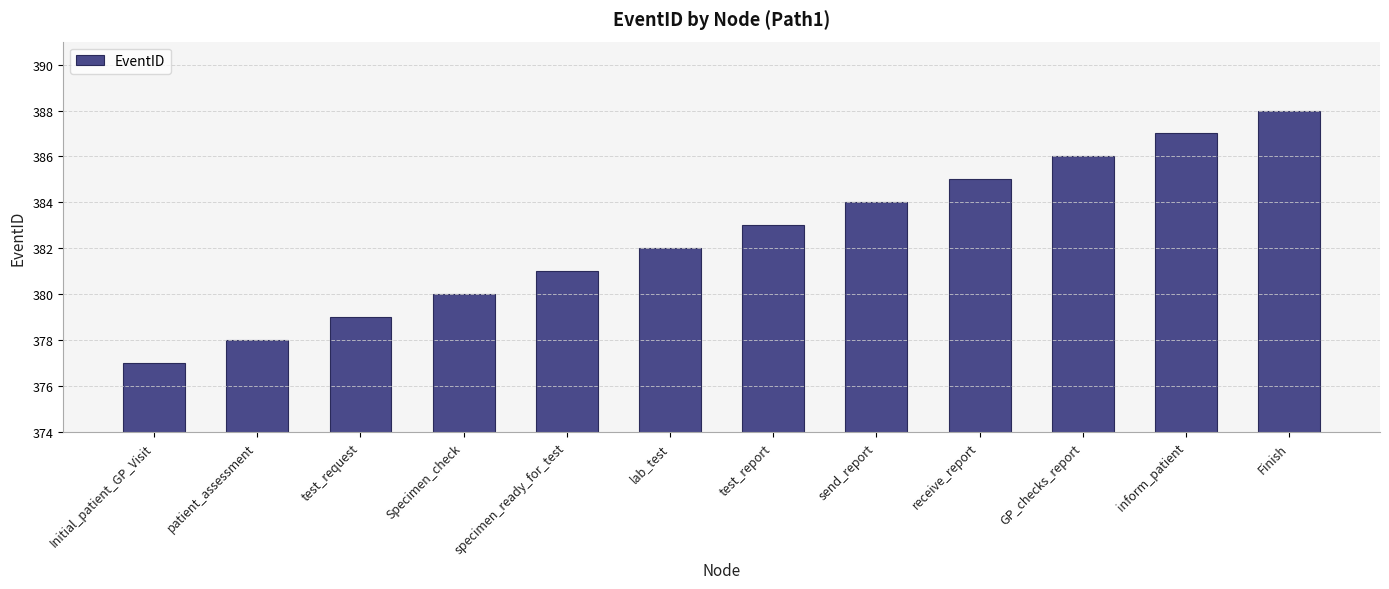

The value at GP_checks_report is 640. True or false?

False